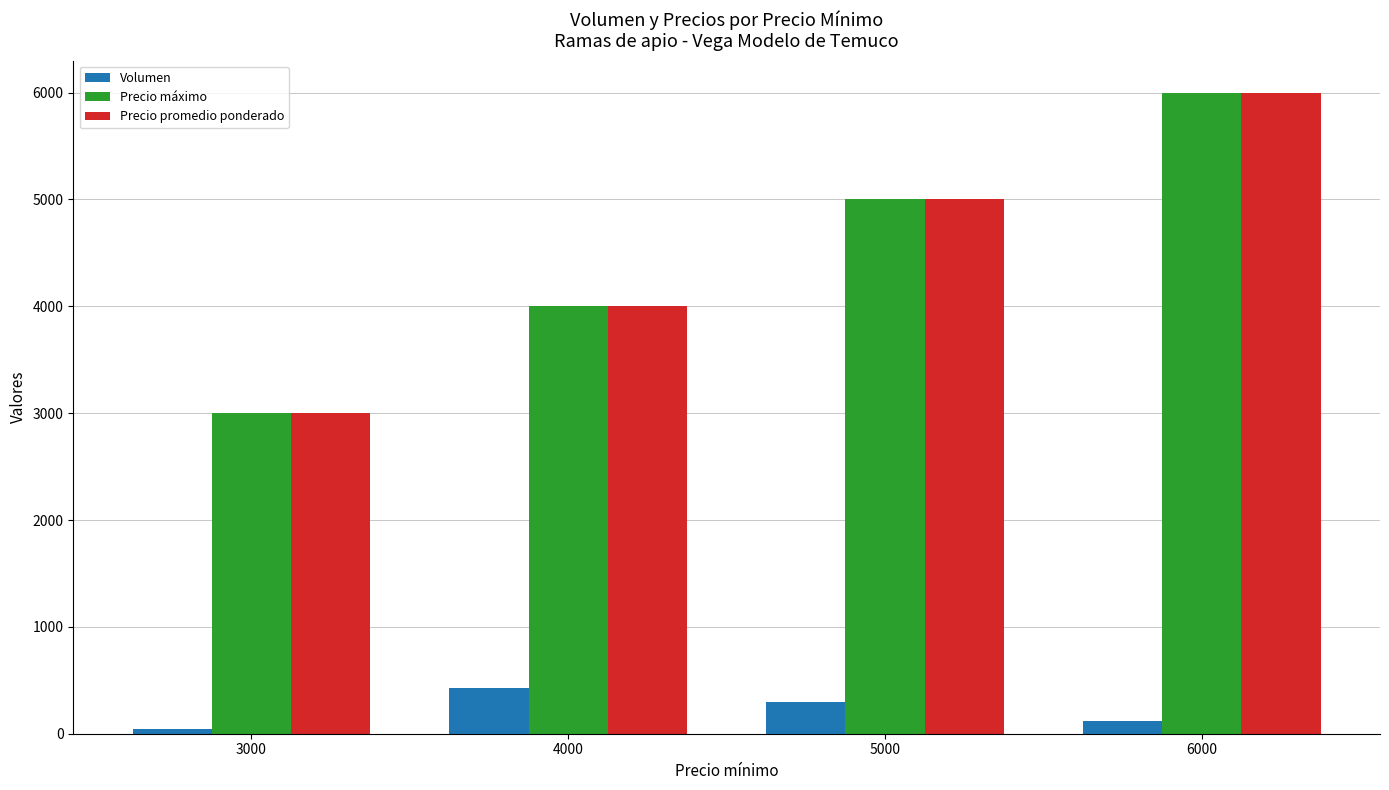

Does the chart contain stacked bars?

No